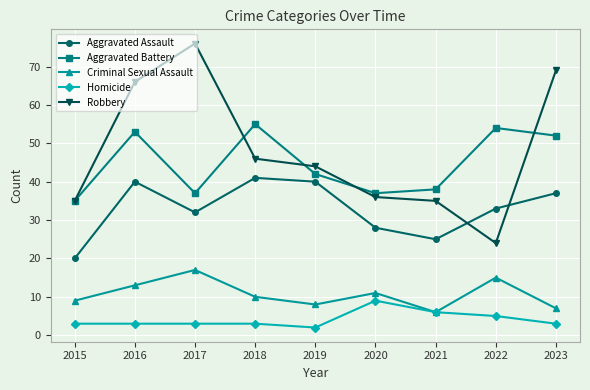

Is the value of Criminal Sexual Assault at 2021 greater than the value of Aggravated Battery at 2015?

No